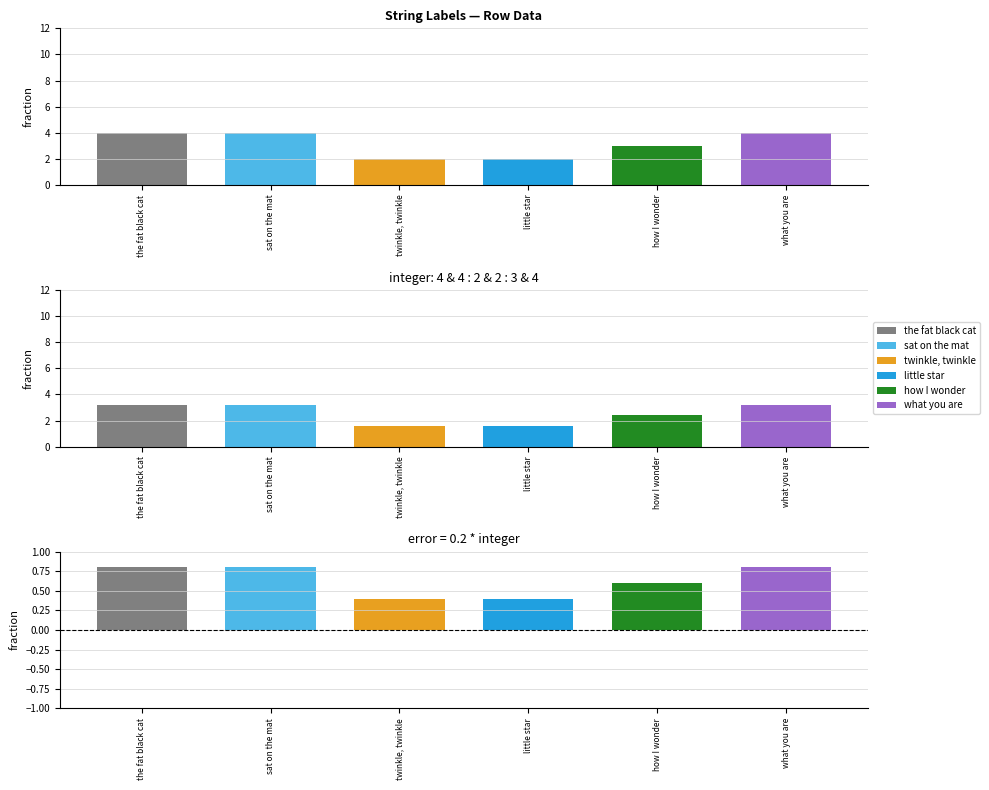

How many data points in little star are above 0?

1